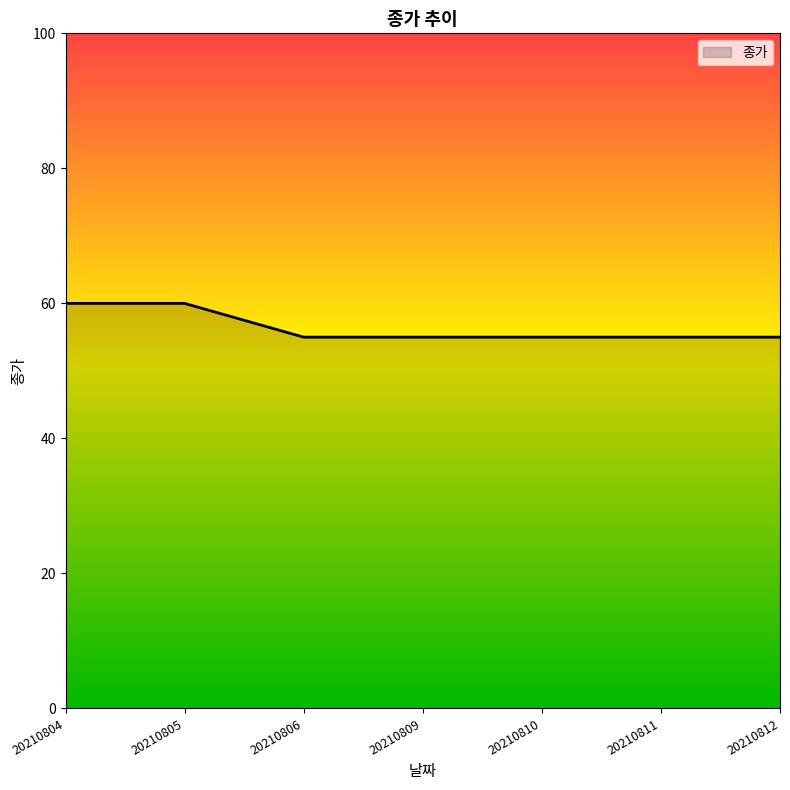

What is the approximate value at 20210810?

55